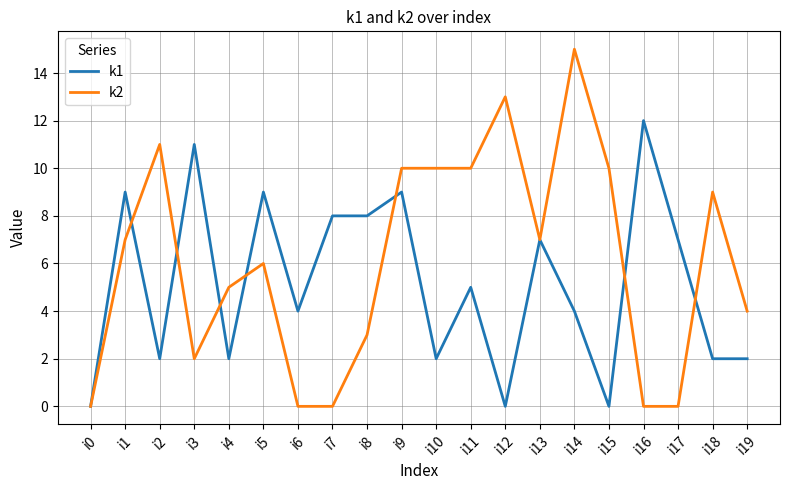

Which series changed the most between i4 and i15?

k2